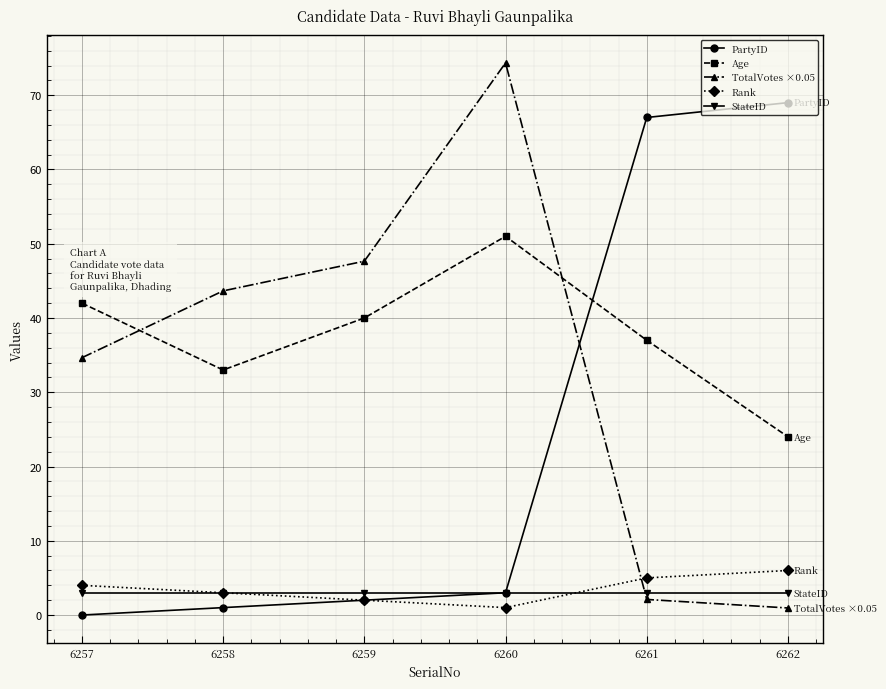

Which category has the lowest value in the PartyID series?

6257